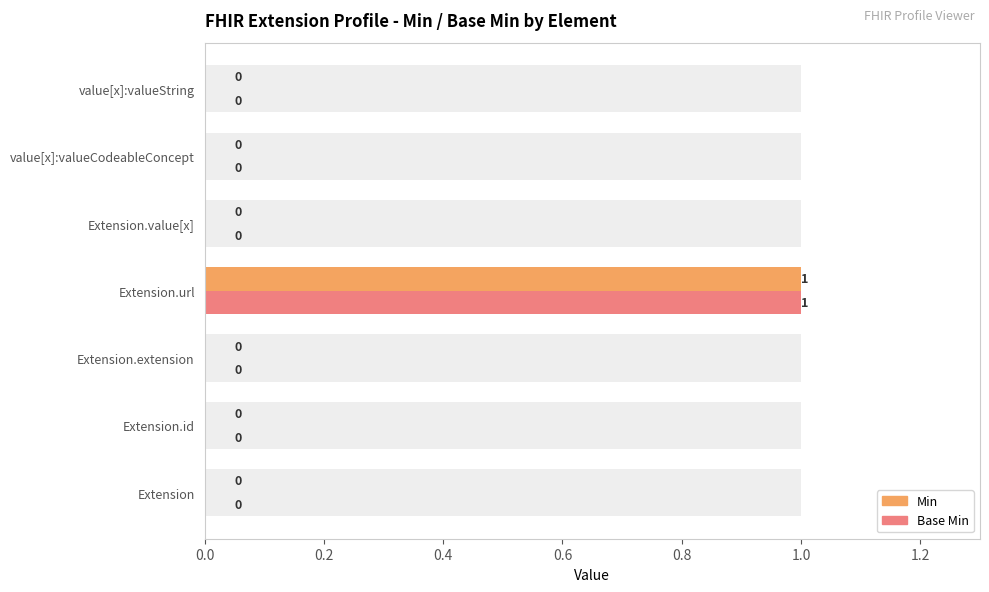

Which series has the largest total across all categories?

Min